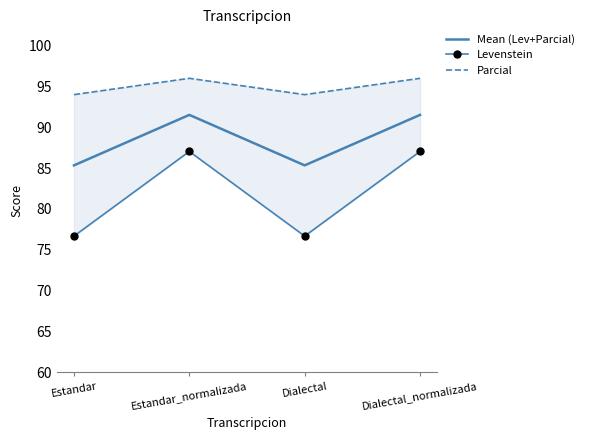

At which label is Parcial closest to 95?

Estandar